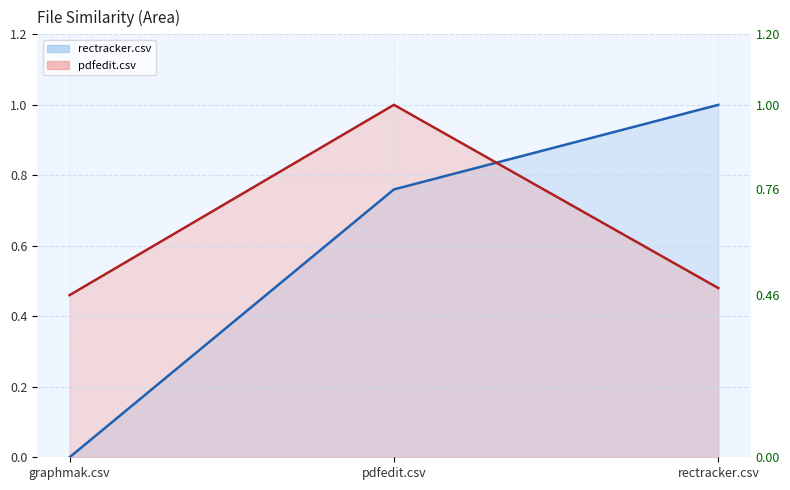

How many lines are shown in the chart?

2